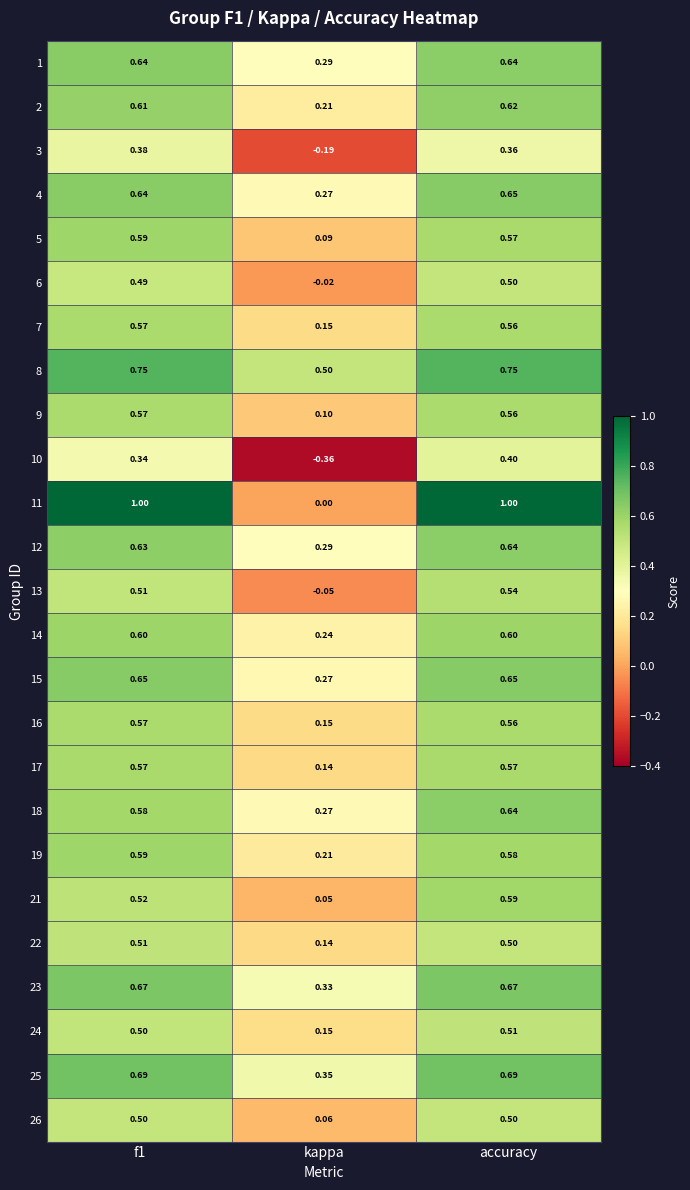

At which label does 13 reach its peak?

accuracy